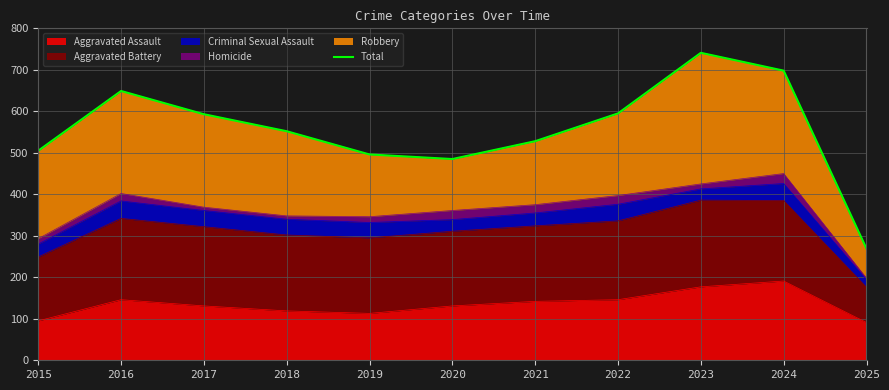

True or false: the data shows 552 at 2018.

True